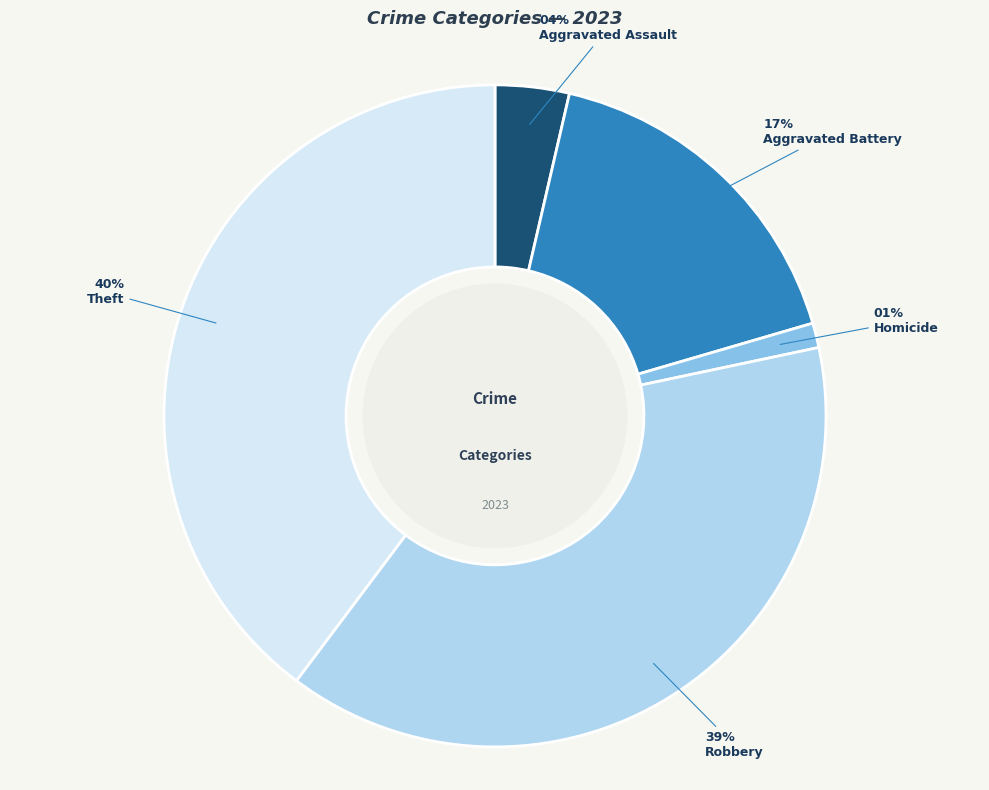

Does any single category account for the majority?

No